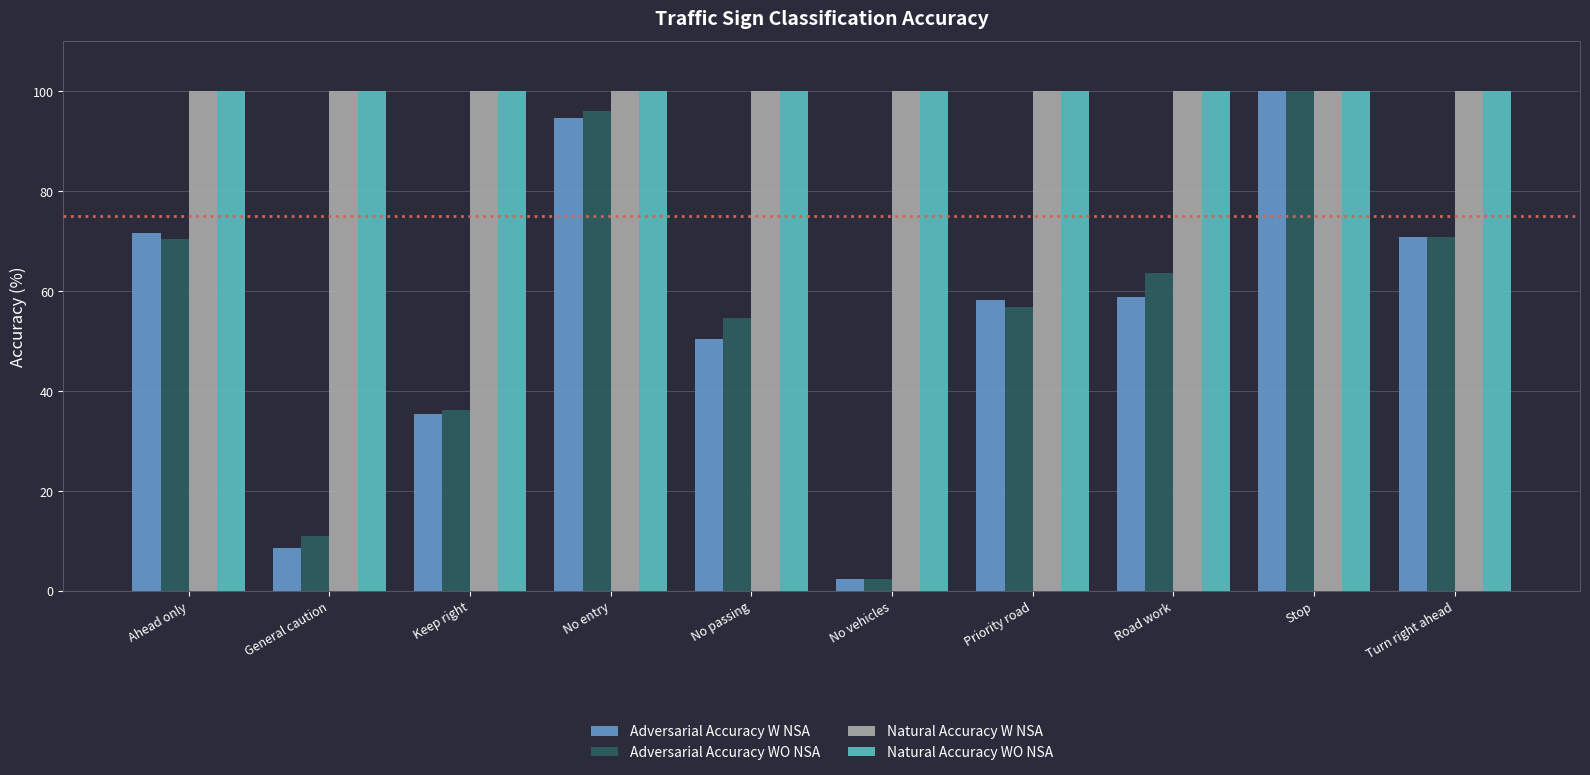

At which category is the sum across all series the highest?

Stop